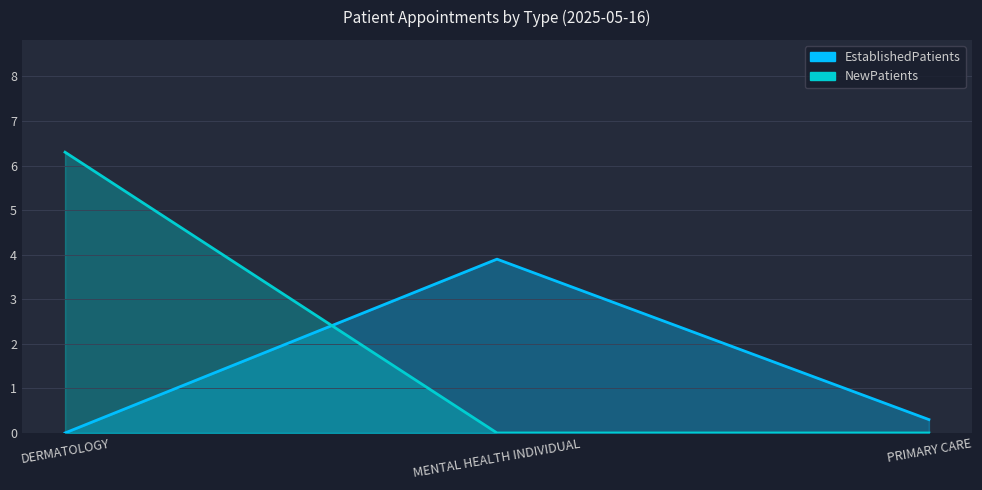

Which category has the highest value in the EstablishedPatients series?

MENTAL HEALTH INDIVIDUAL